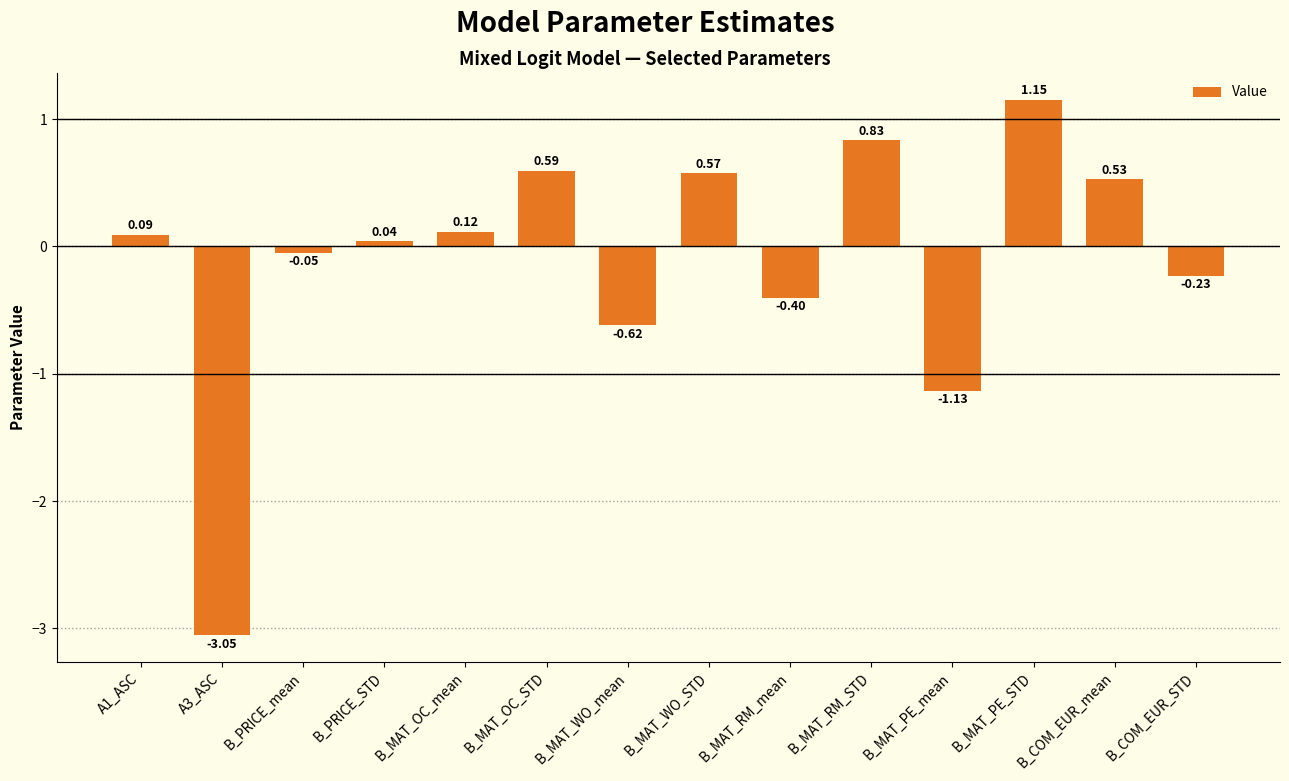

List the labels in order of value, smallest first.

A3_ASC, B_MAT_PE_mean, B_MAT_WO_mean, B_MAT_RM_mean, B_COM_EUR_STD, B_PRICE_mean, B_PRICE_STD, A1_ASC, B_MAT_OC_mean, B_COM_EUR_mean, B_MAT_WO_STD, B_MAT_OC_STD, B_MAT_RM_STD, B_MAT_PE_STD